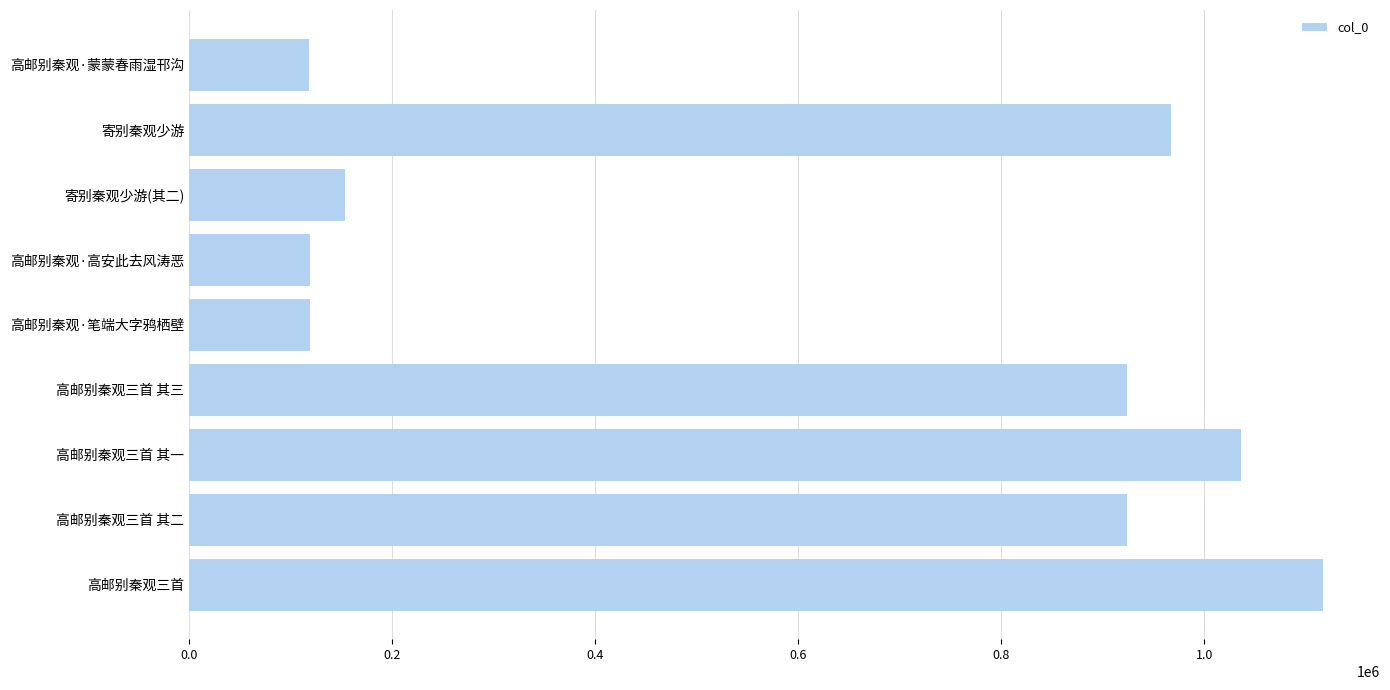

How many data points are less than 923633?

4